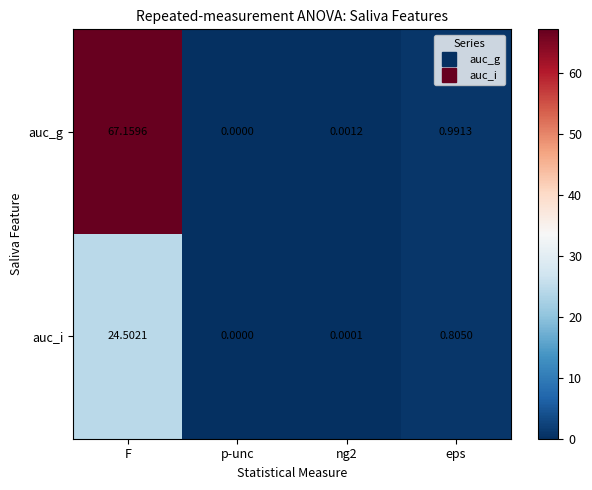

At eps, list the series in order from largest to smallest.

auc_g, auc_i